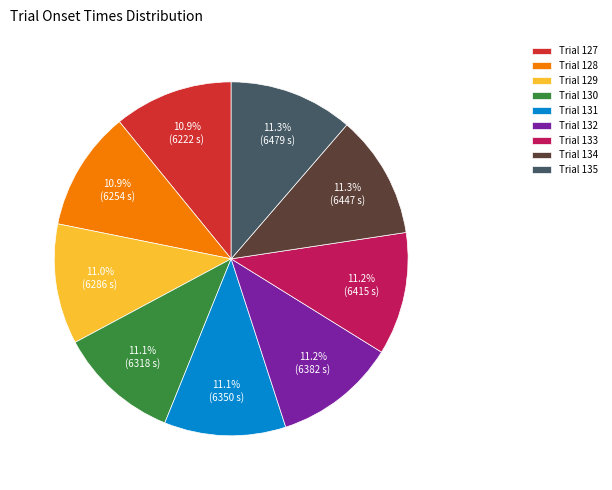

Is there a majority slice in this chart?

No